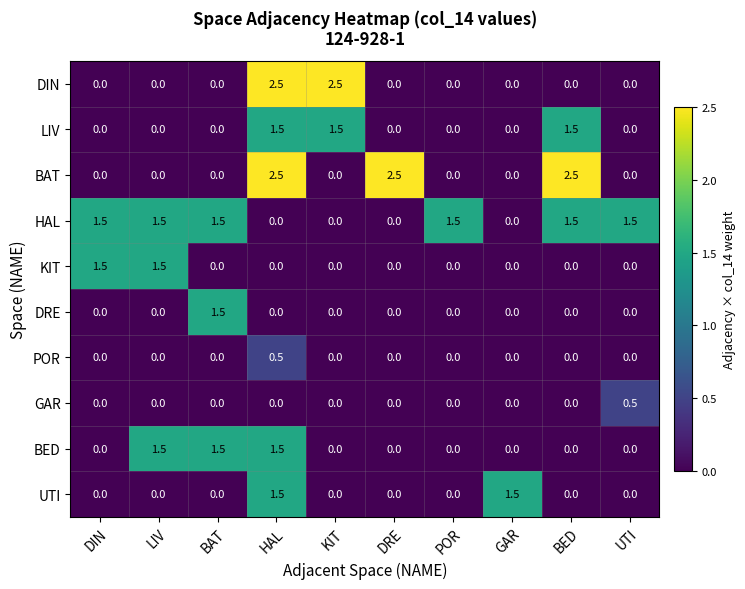

What is the difference between the maximum and minimum values in the BAT series?

2.5